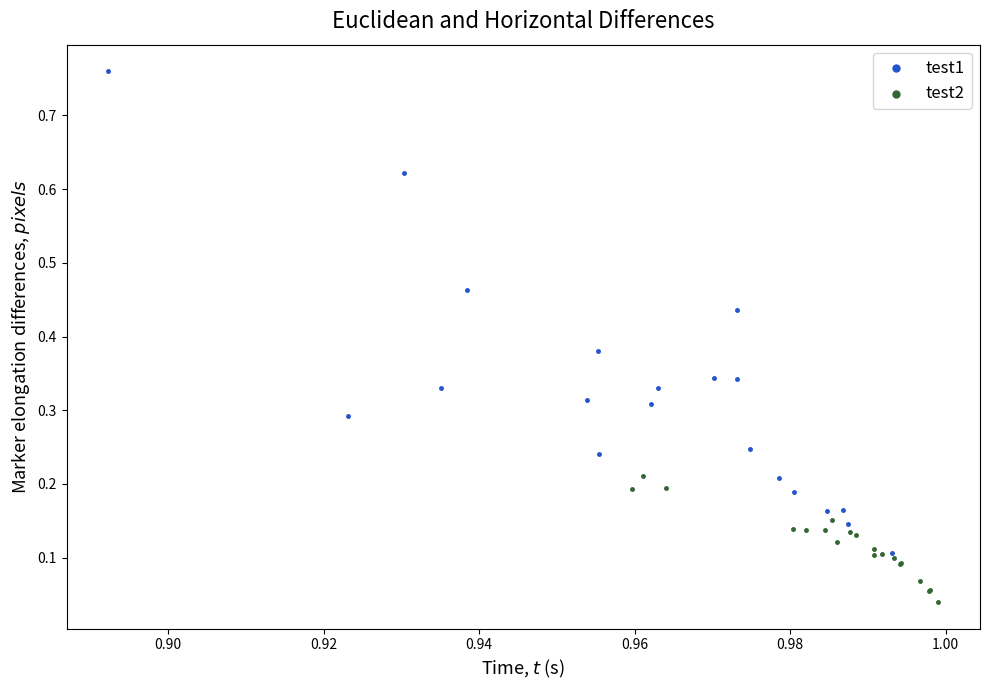

What are all the series names shown in the legend?

test1, test2